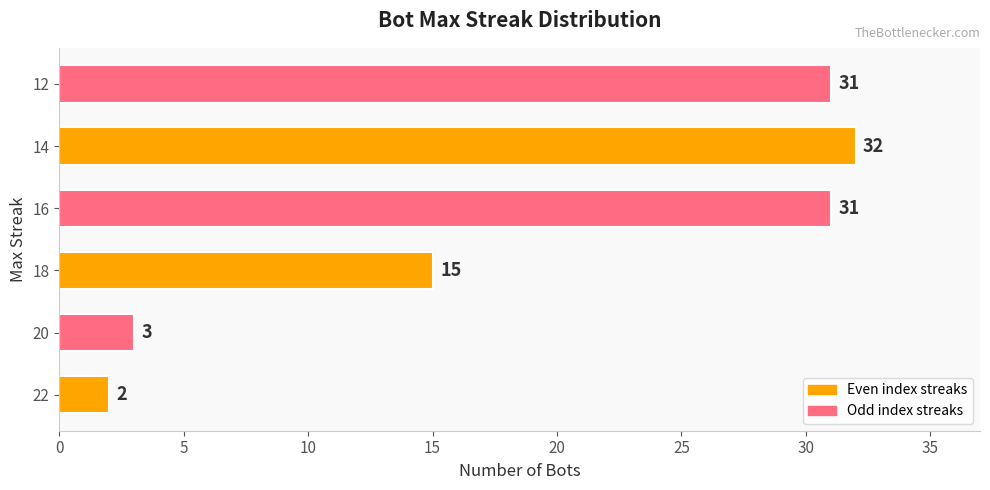

How many bars are there in total?

6